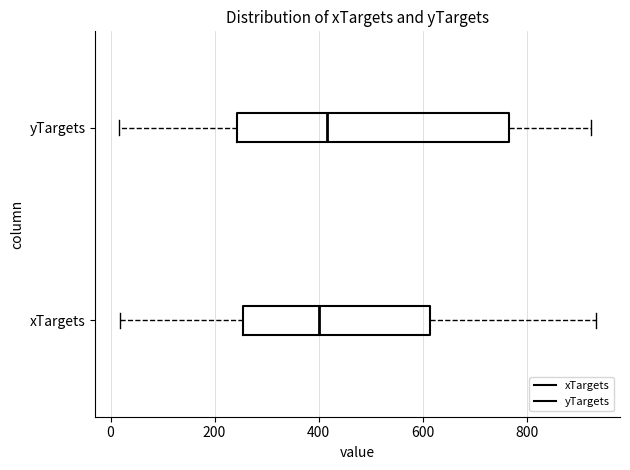

Reading bottom to top, transcribe this box plot: for each box, give where its median line is, the range the box spans, and where its two whiskers end, as read against the x-axis. The values are not printed on the chart, so give them approximately, as read against the axis.

xTargets: median 400, box 260 to 620, whiskers 20 to 940
yTargets: median 420, box 240 to 760, whiskers 20 to 920